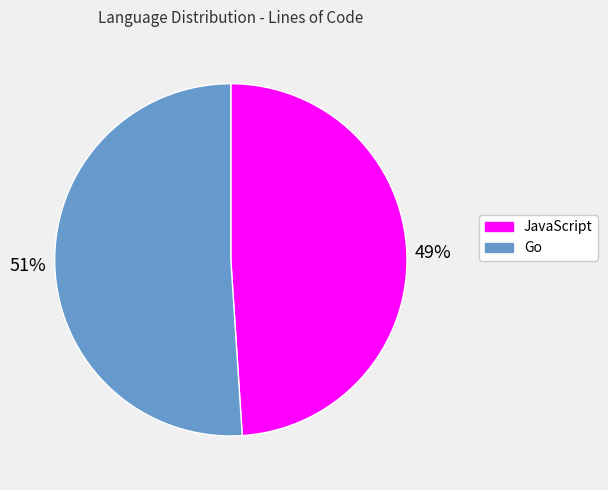

To the nearest percent, what is the average slice percentage?

50%